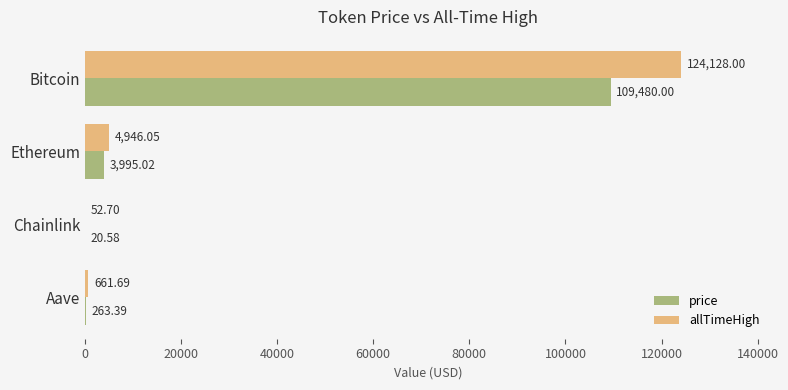

What is the sum of all price values?

113759.0